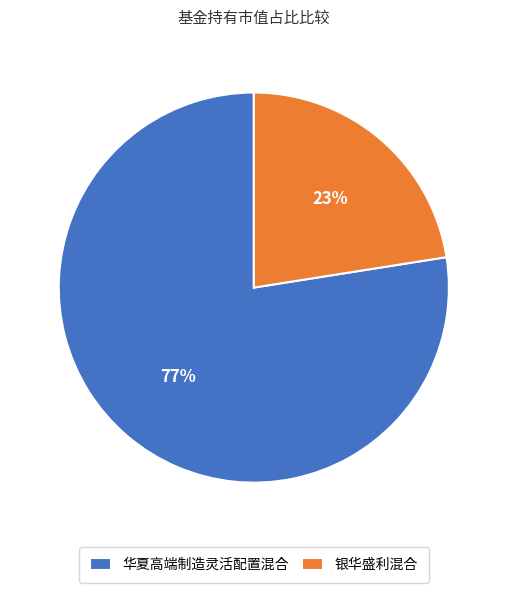

To the nearest percent, what is the combined percentage of 华夏高端制造灵活配置混合 and 银华盛利混合?

100%